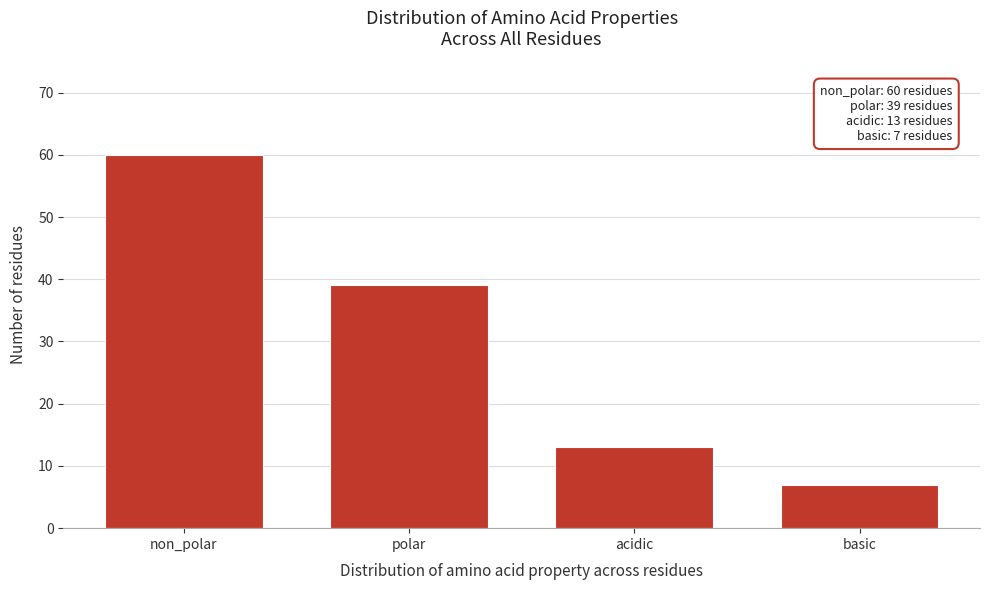

Reading left to right, list all the values displayed in this chart.

60	39	13	7